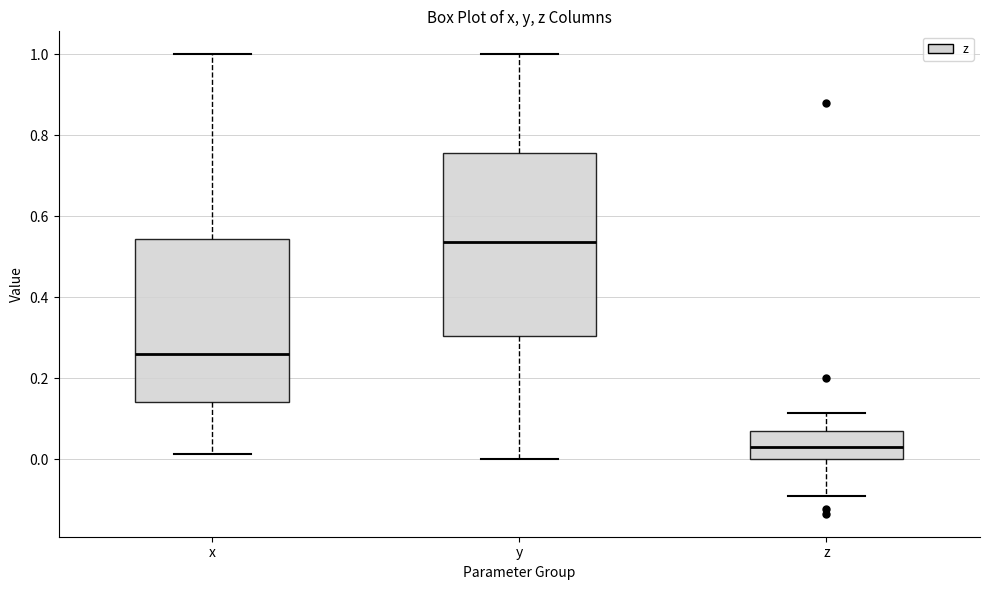

Reading left to right, transcribe this box plot: for each box, give where its median line is, the range the box spans, and where its two whiskers end, as read against the y-axis. The values are not printed on the chart, so give them approximately, as read against the axis.

x: median 0.26, box 0.14 to 0.54, whiskers 0.02 to 1.00
y: median 0.54, box 0.30 to 0.76, whiskers 0.00 to 1.00
z: median 0.04, box 0.00 to 0.06, whiskers -0.10 to 0.12